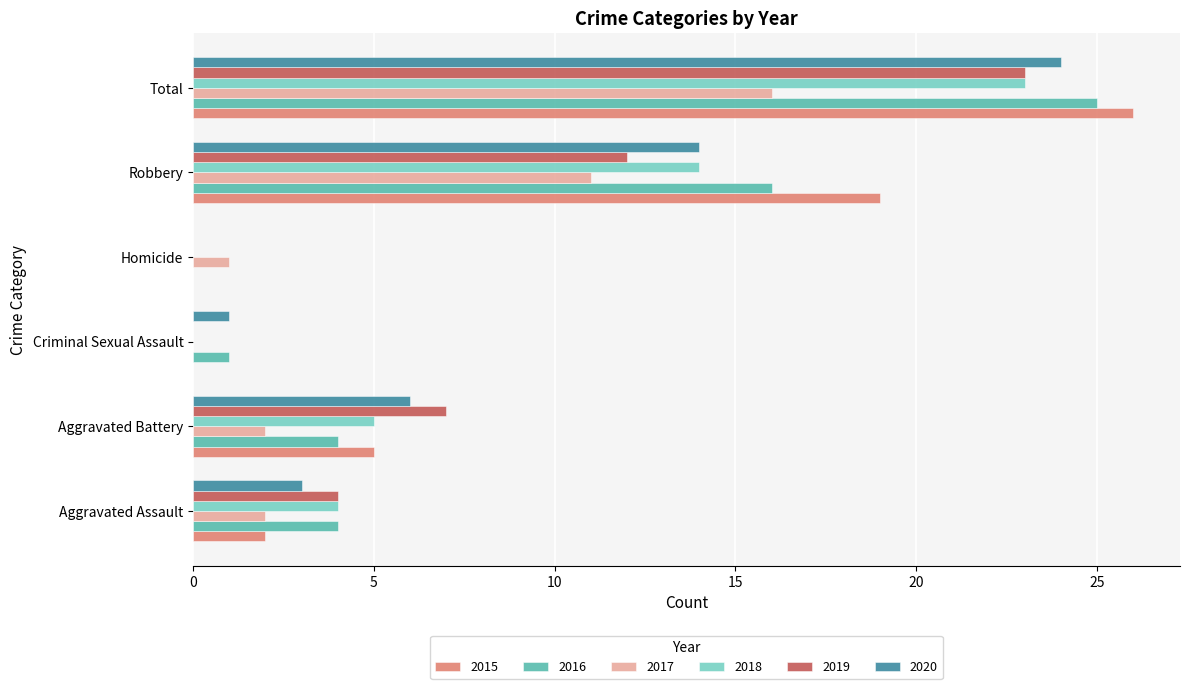

Which series changed the most between Criminal Sexual Assault and Total?

2015